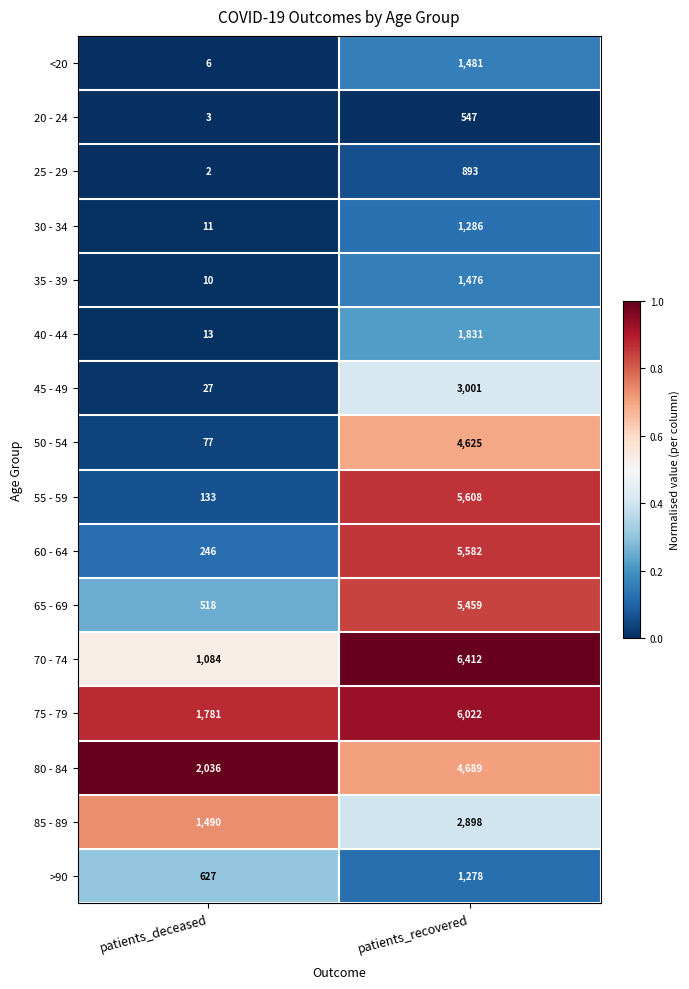

Is it true that 35 - 39 equals 10 at patients_deceased?

True